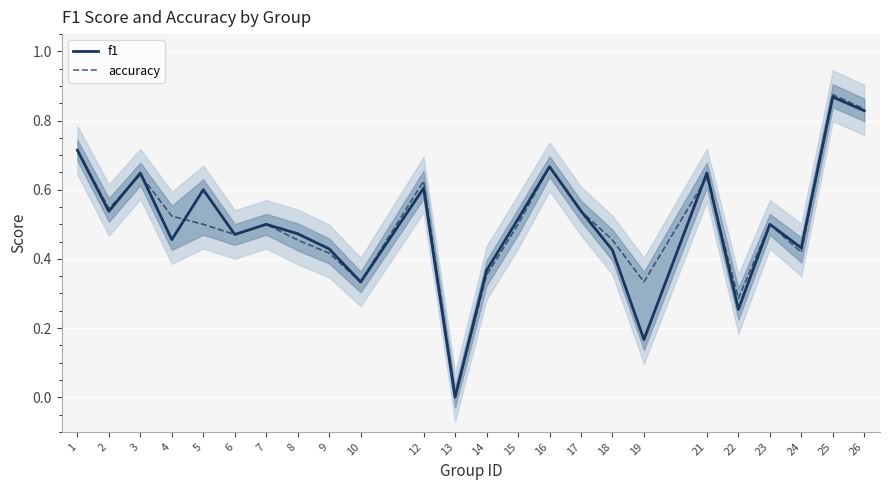

At which category does the chart reach its minimum across all series?

13